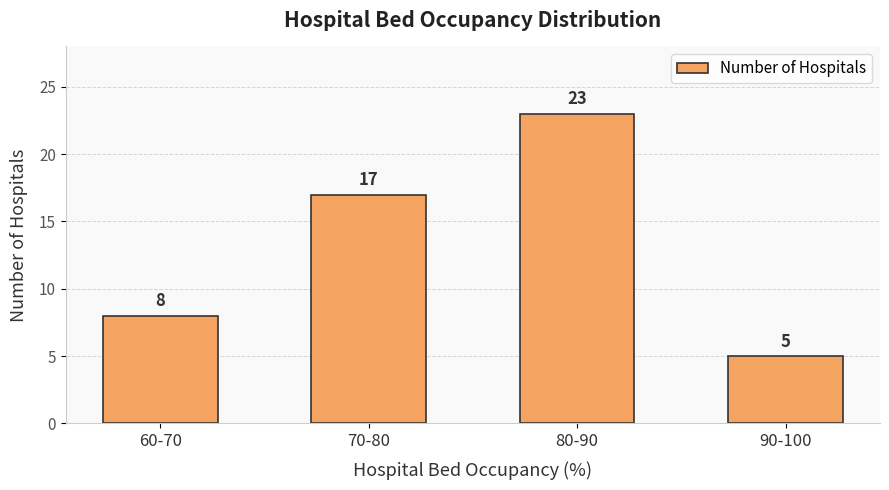

What is the sum of the values at 80-90 and 60-70?

31